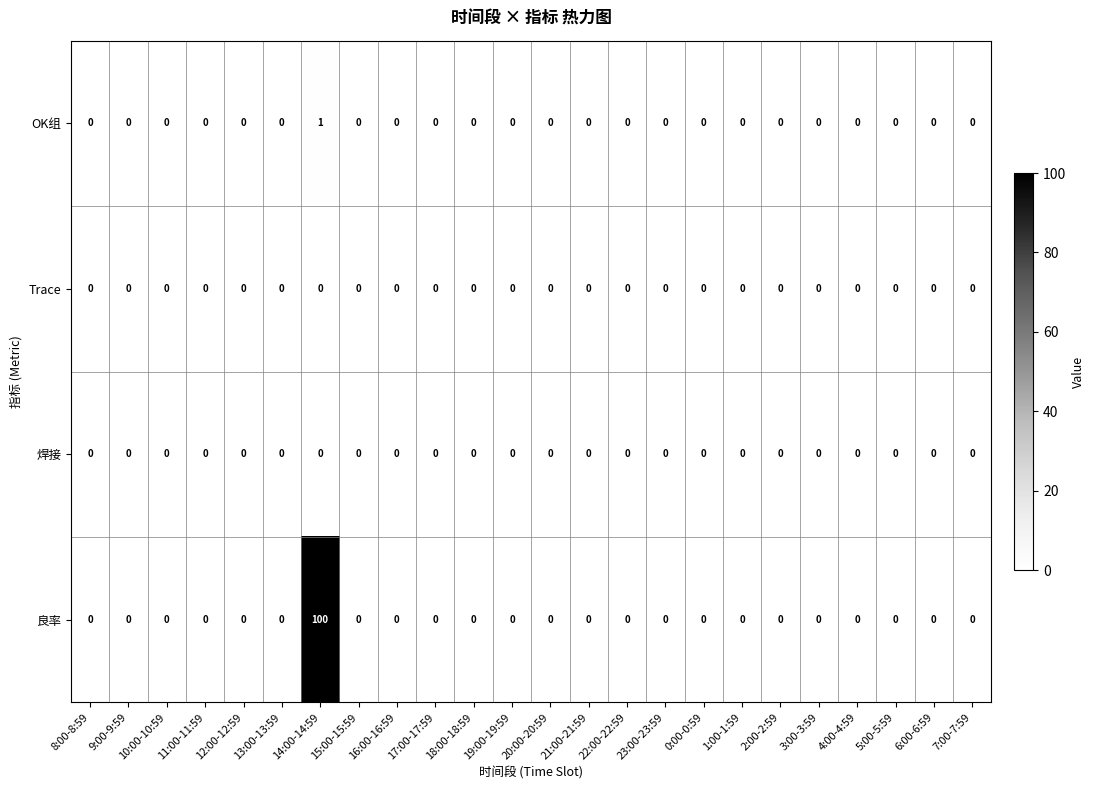

Count the OK组 values in the range 0 to 1.

24